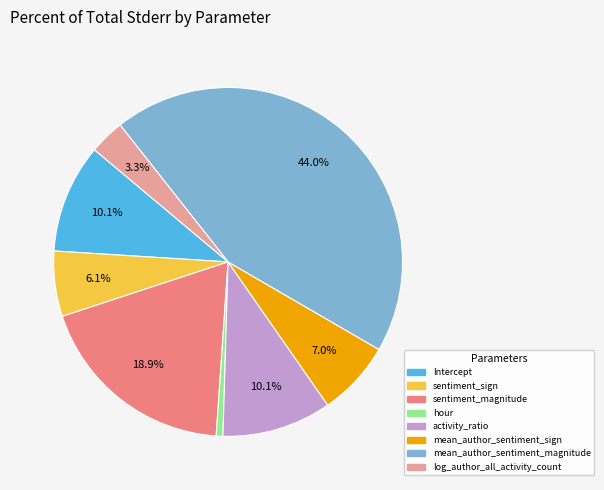

What is the largest slice in the pie chart?

mean_author_sentiment_magnitude